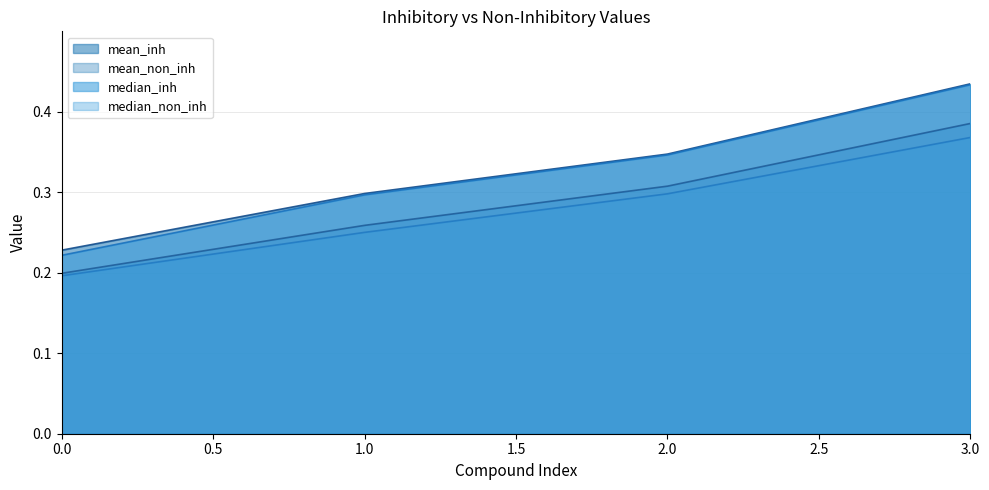

Reading right to left, extract all data points from this chart.

mean_inh: 0.4	0.3	0.3	0.2
mean_non_inh: 0.4	0.3	0.3	0.2
median_inh: 0.4	0.3	0.3	0.2
median_non_inh: 0.4	0.3	0.2	0.2